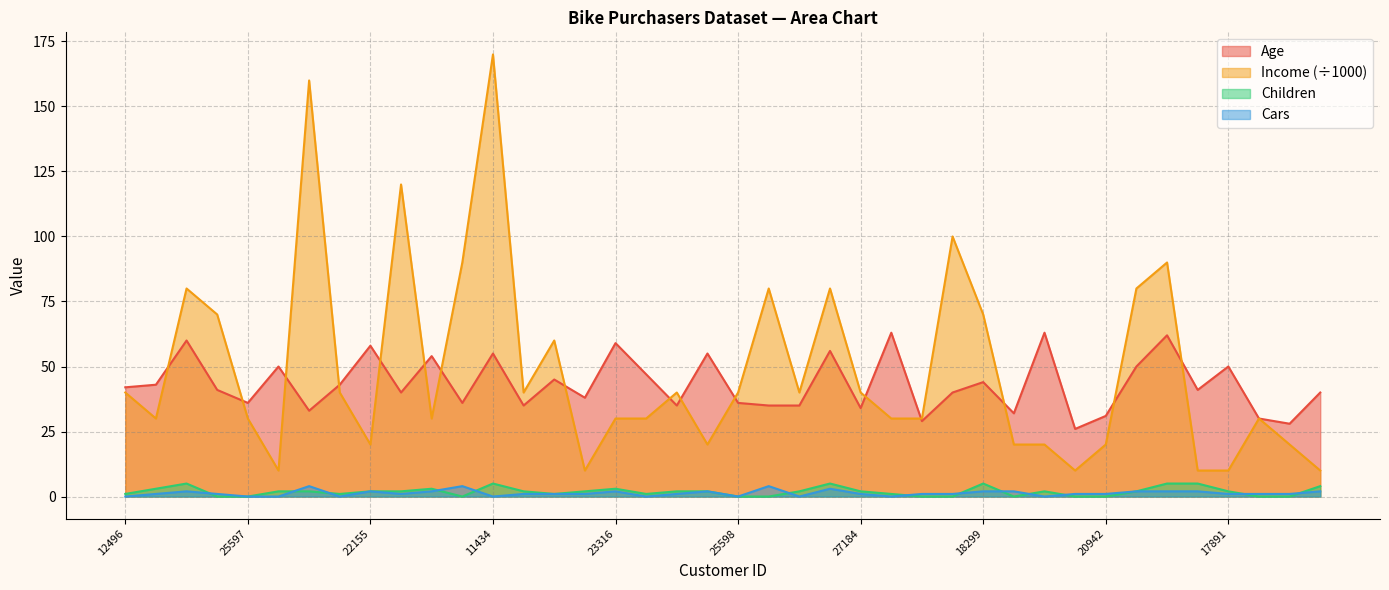

True or false: Children has a value of 0 at 19364.

False